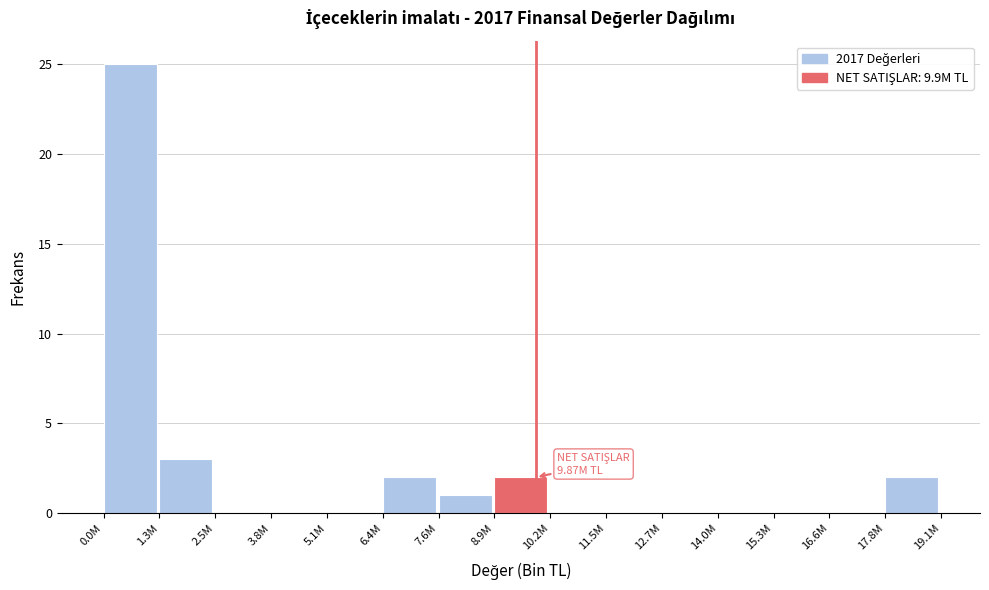

Reading left to right, transcribe all the data shown in this chart.

0.0M=25	1.3M=3	2.5M=0	3.8M=0	5.1M=0	6.4M=2	7.6M=1	8.9M=2	10.2M=0	11.5M=0	12.7M=0	14.0M=0	15.3M=0	16.6M=0	17.8M=2